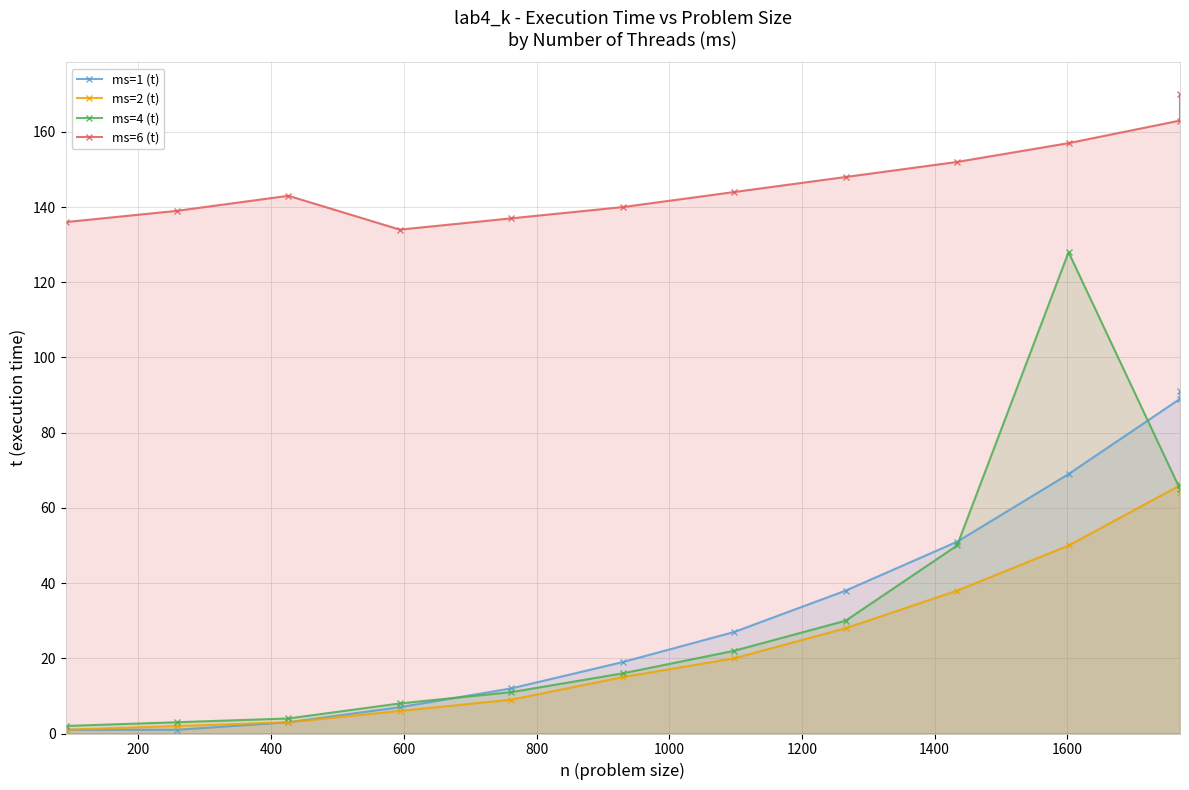

Which series has the largest total across all categories?

ms=6 (t)